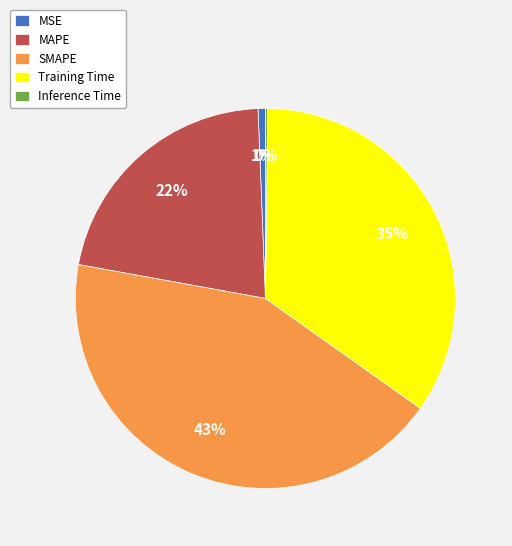

The MAPE slice represents 22% of the pie. True or false?

True